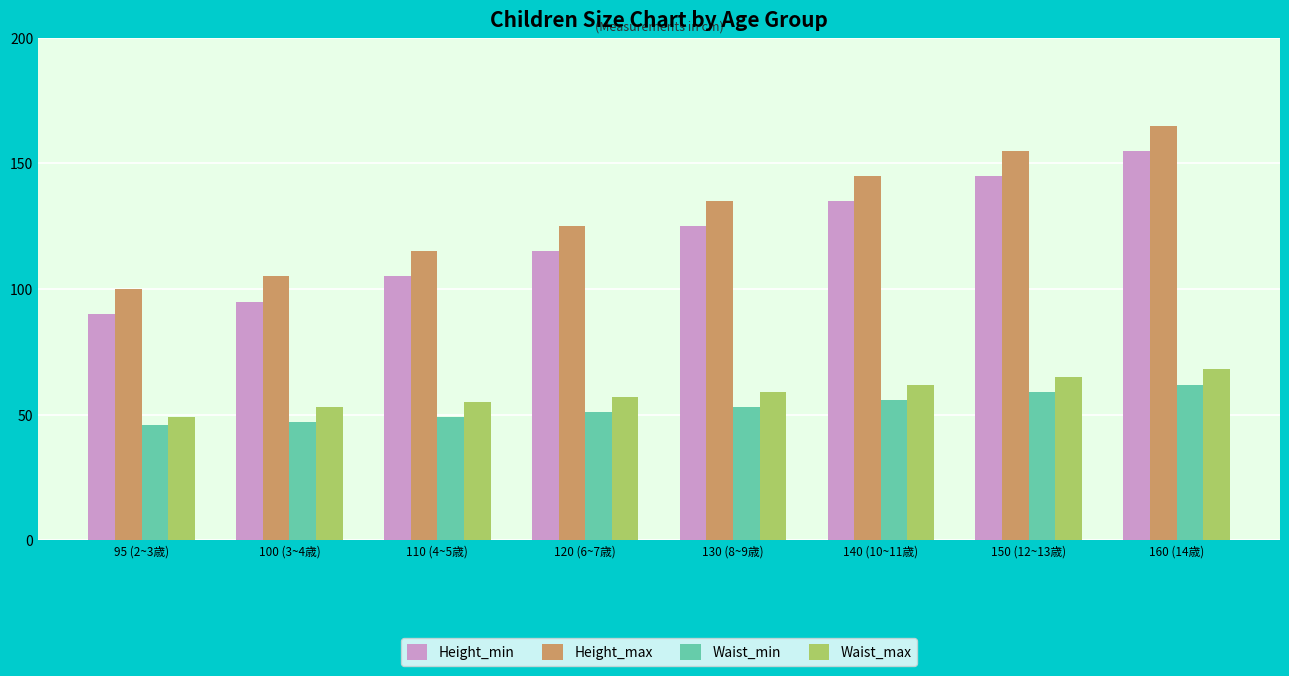

At how many categories does at least one series exceed 119?

5